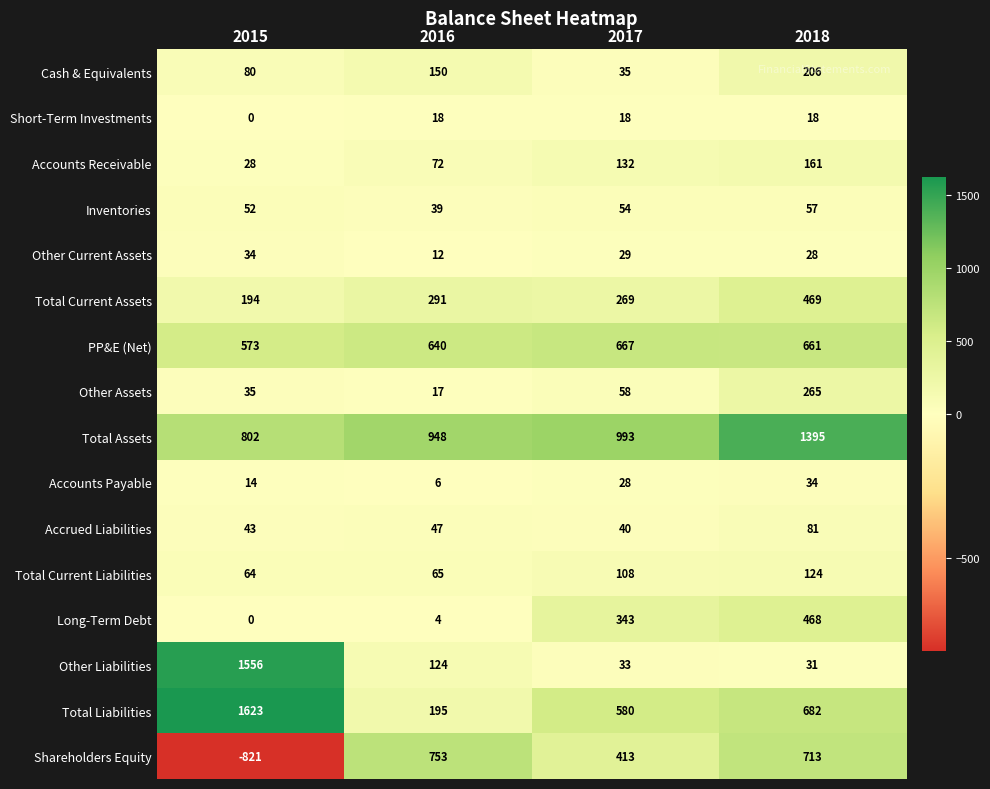

The value of Accrued Liabilities at 2015 is 64. True or false?

False